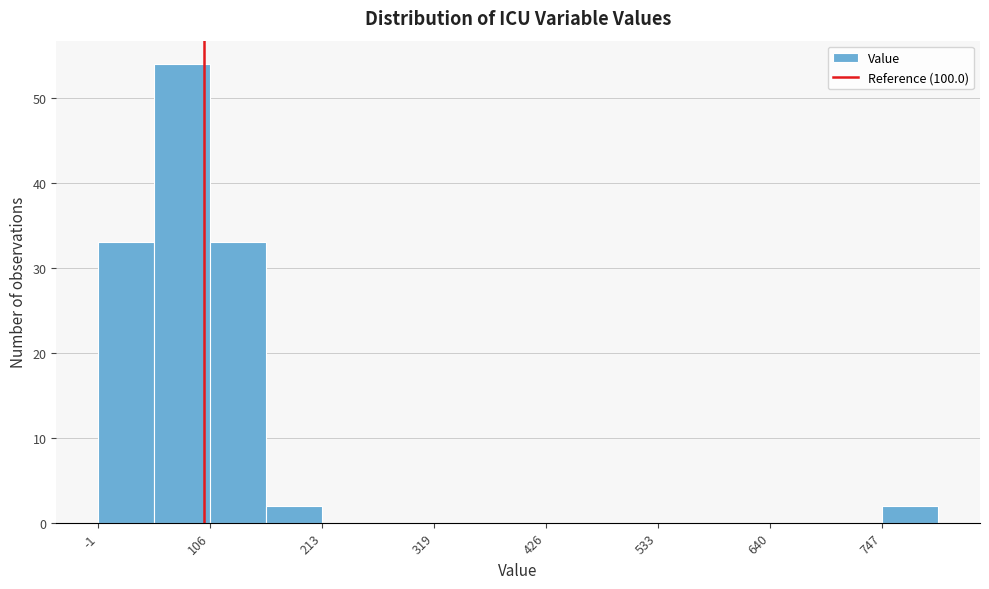

Around what value on the x-axis is the tallest bar? Give the approximate position of its centre, as read against the axis.

80